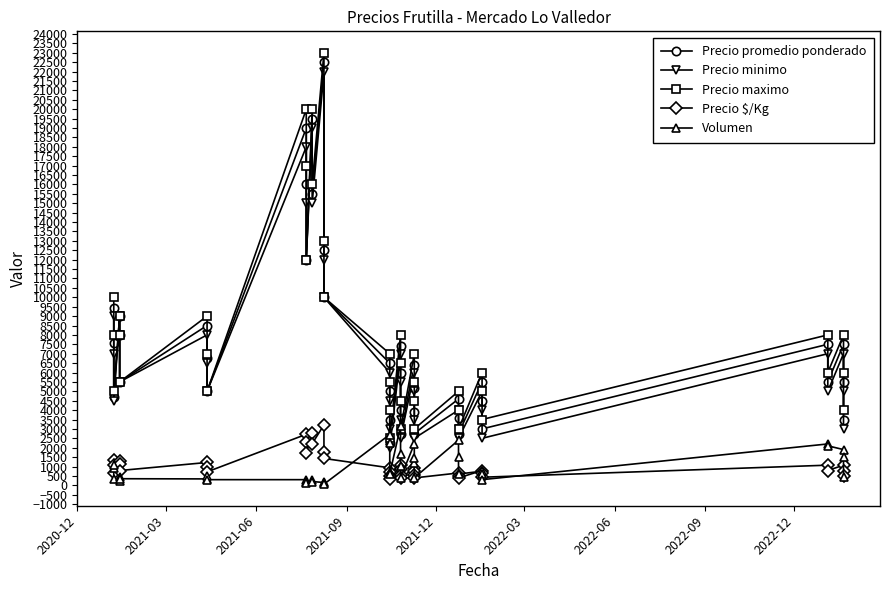

Does the chart have visible grid lines?

No